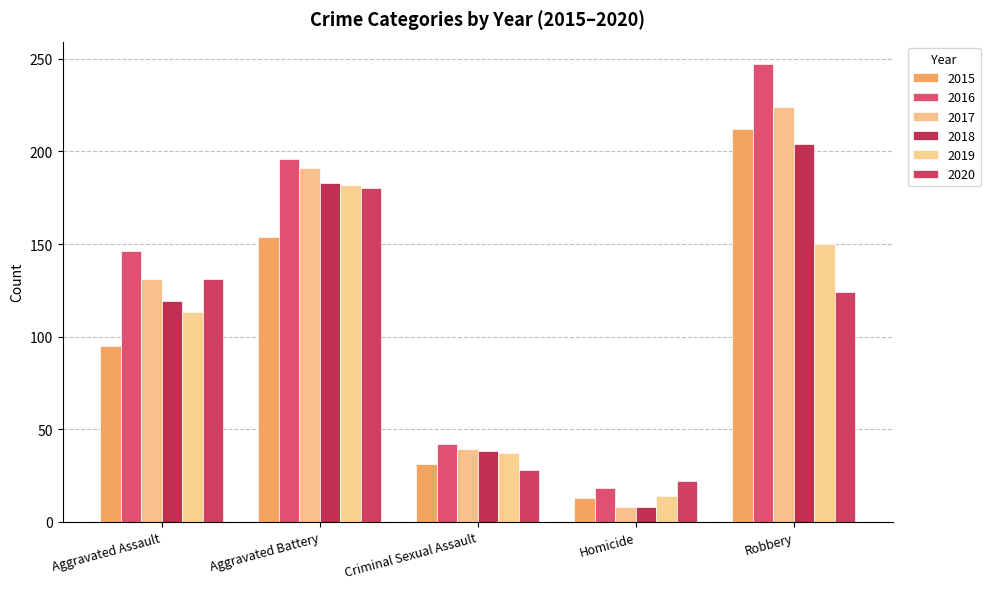

What position from the right is Robbery?

1